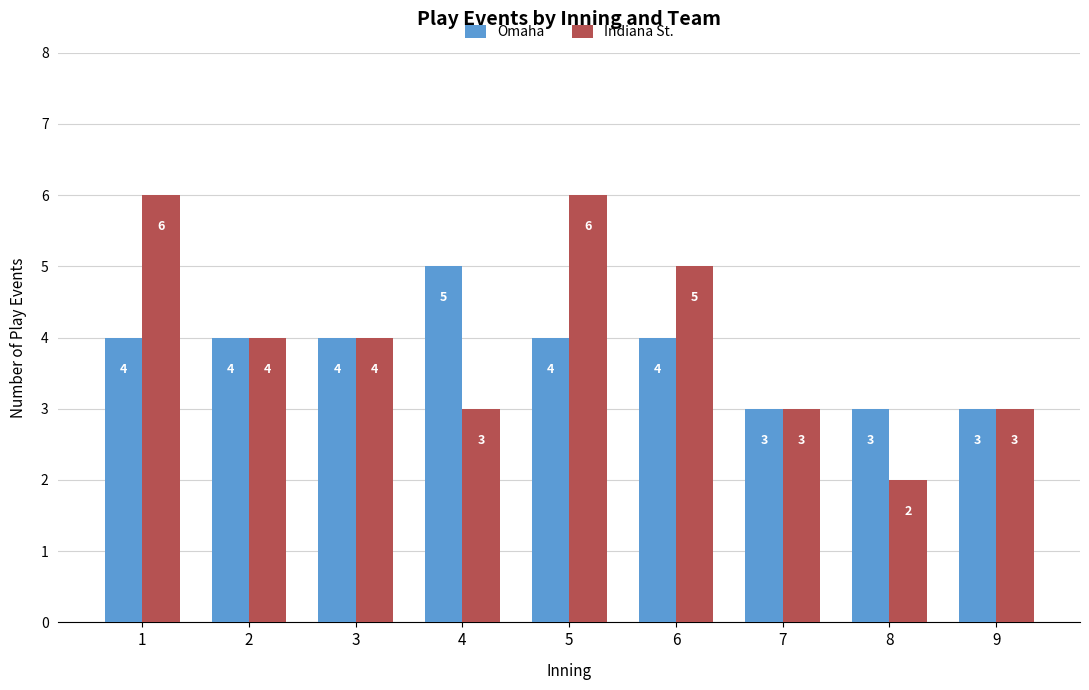

What is the spread (max minus min) of values at 5?

2